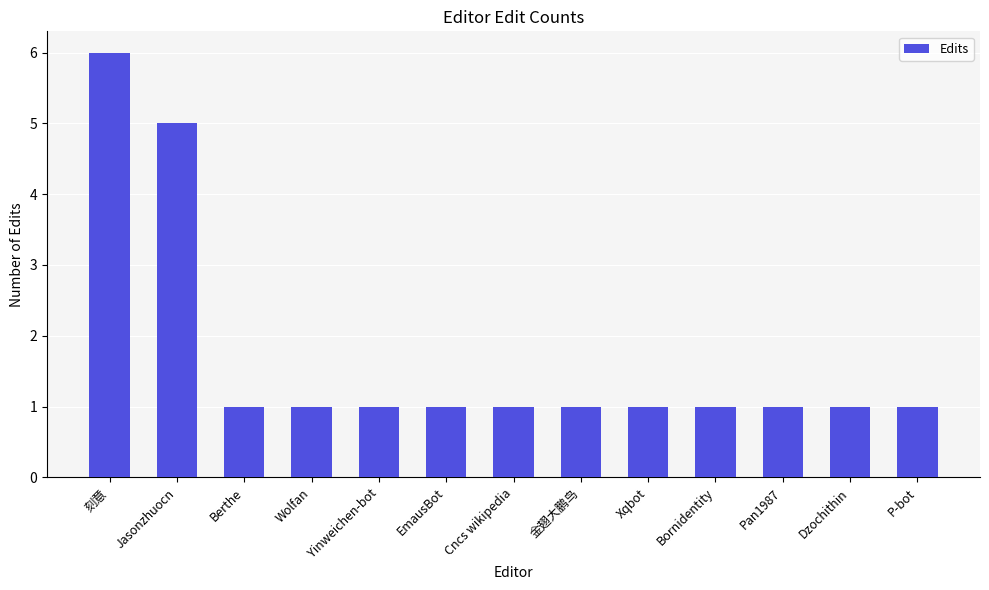

Reading left to right, extract all data points from this chart.

6	5	1	1	1	1	1	1	1	1	1	1	1